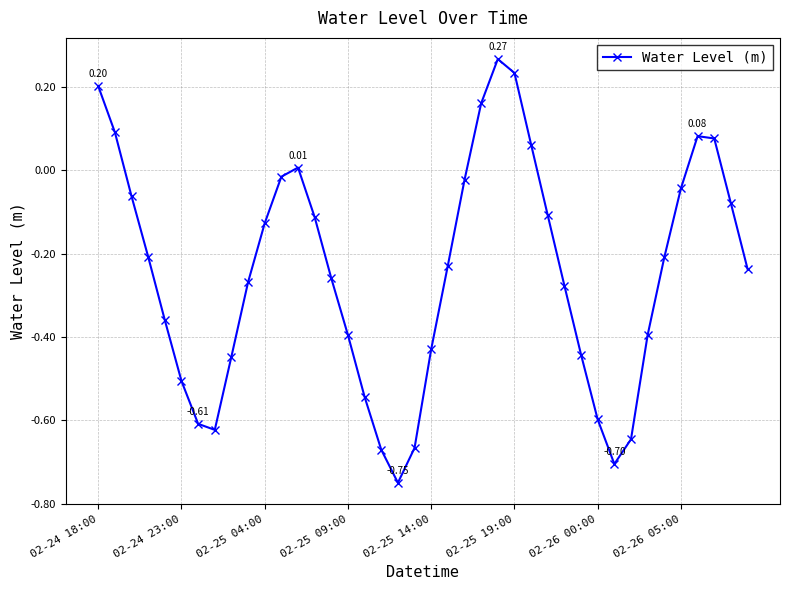

What is the difference between the second highest and second lowest values?

0.9